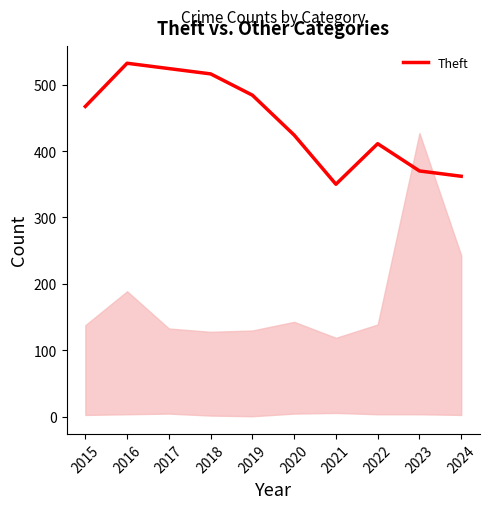

Between 2015 and 2017, which is larger?

2017